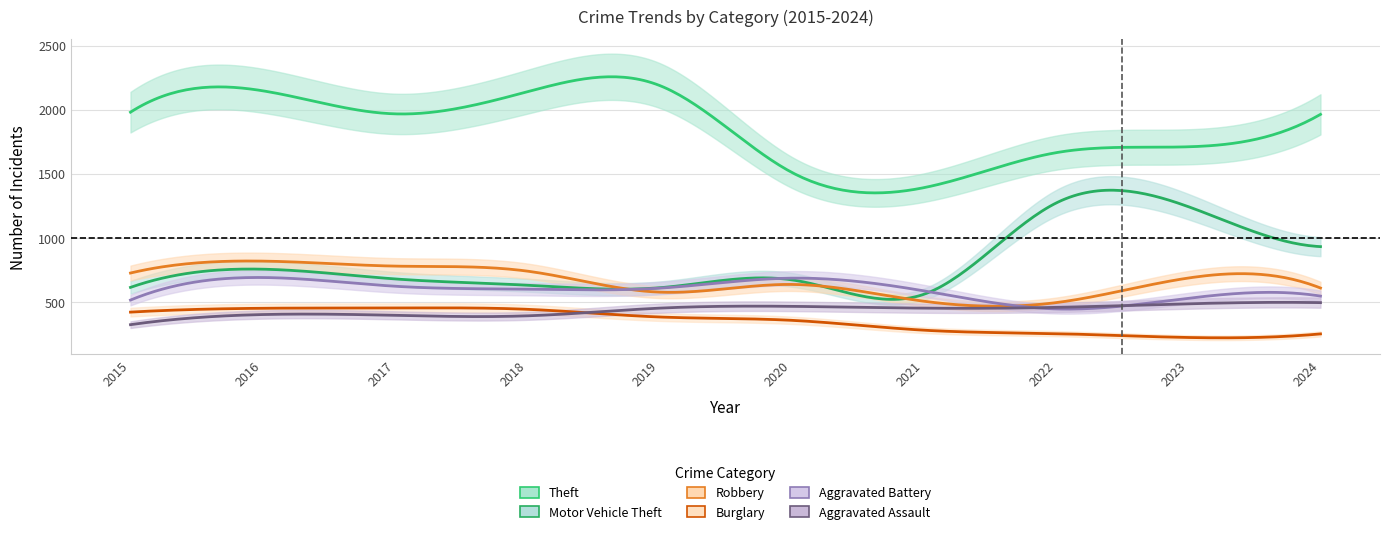

At which category is the sum across all series the highest?

2016